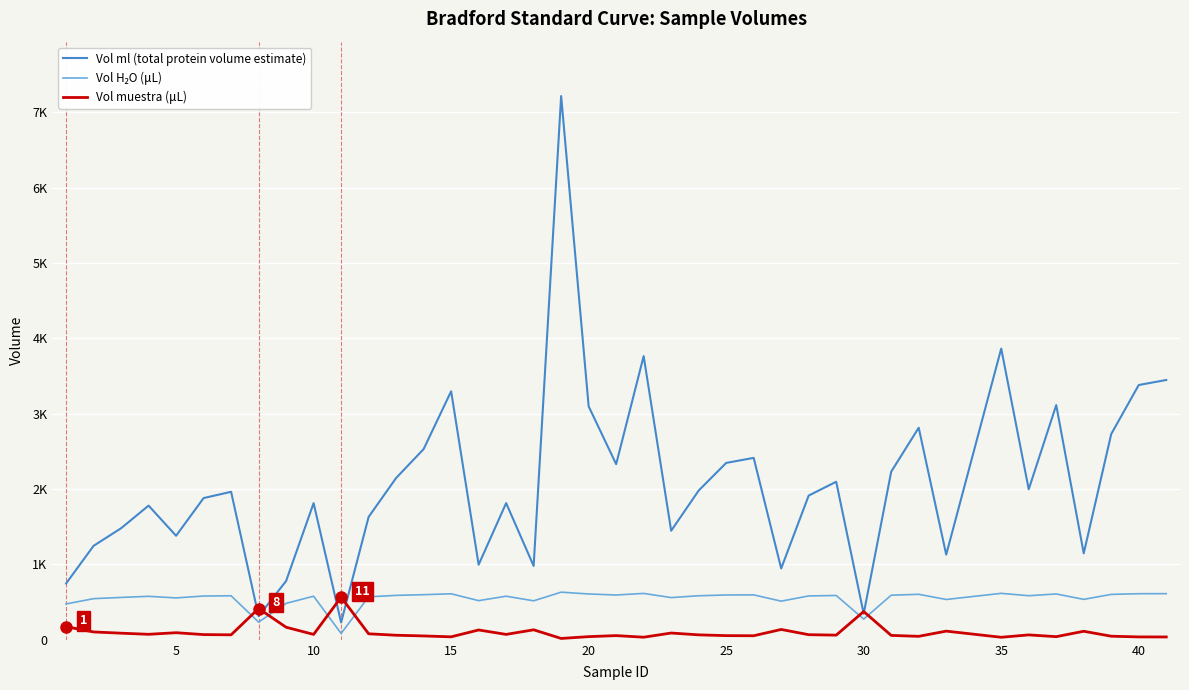

How many times do Vol H₂O (μL) and Vol muestra (μL) cross each other?

6